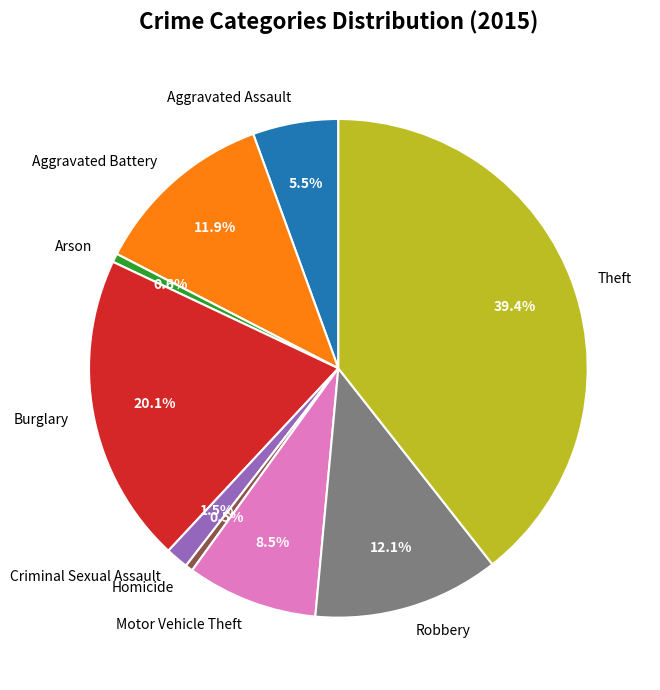

Is there any slice that represents more than half of the pie?

No